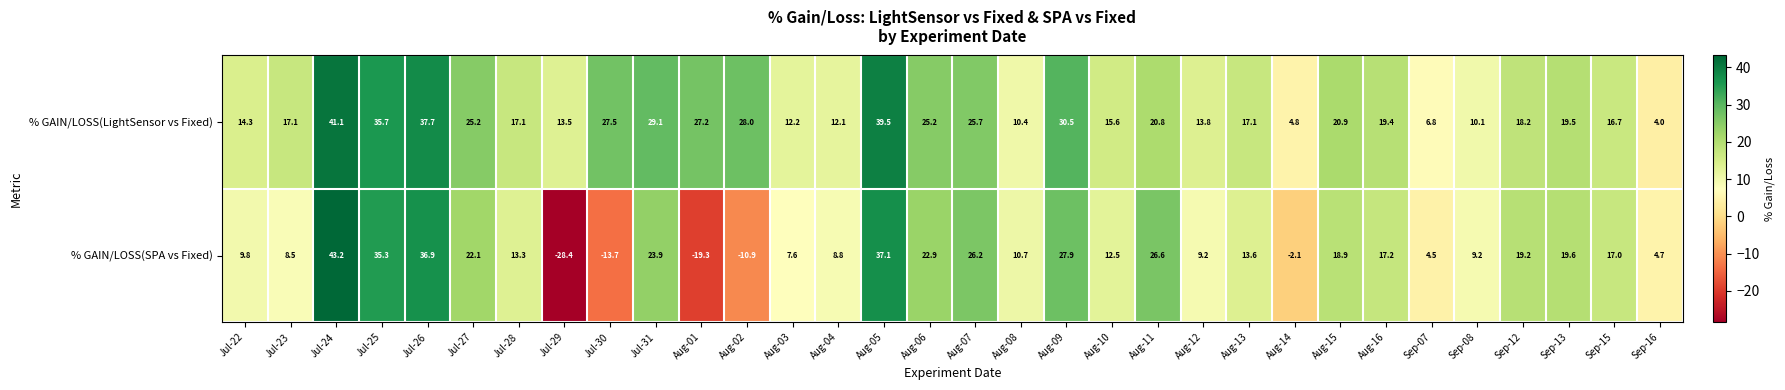

What is the difference between the maximum and minimum values in the % GAIN/LOSS(SPA vs Fixed) series?

71.6